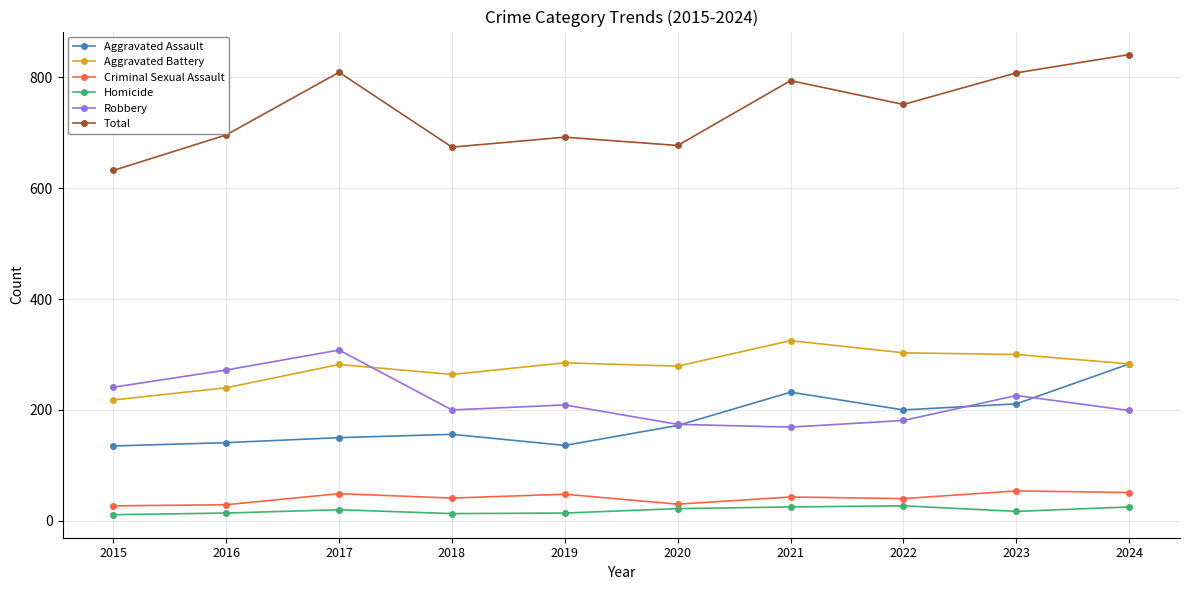

How many data points in Robbery are less than 209?

5